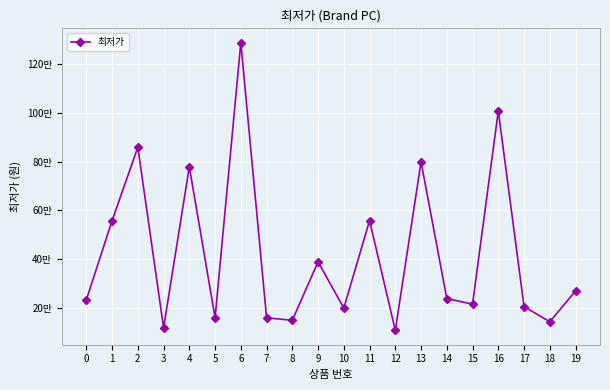

Does the chart have visible grid lines?

Yes